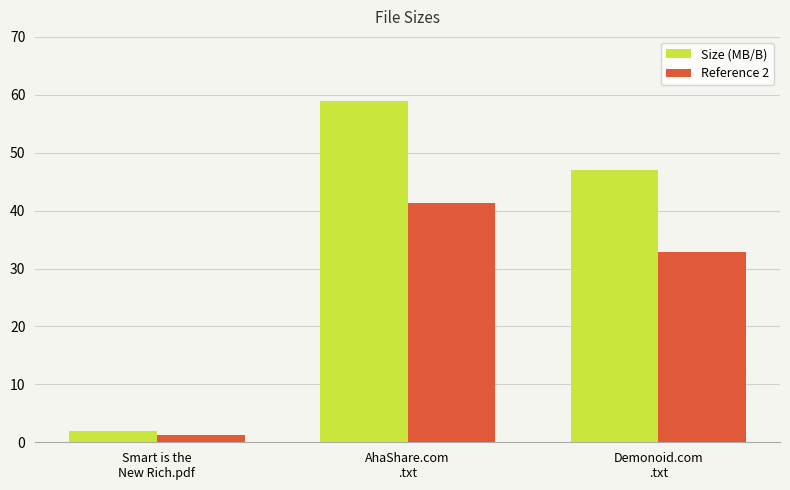

What is the difference between the Reference 2 values at Smart is the
New Rich.pdf and Demonoid.com
.txt?

31.6